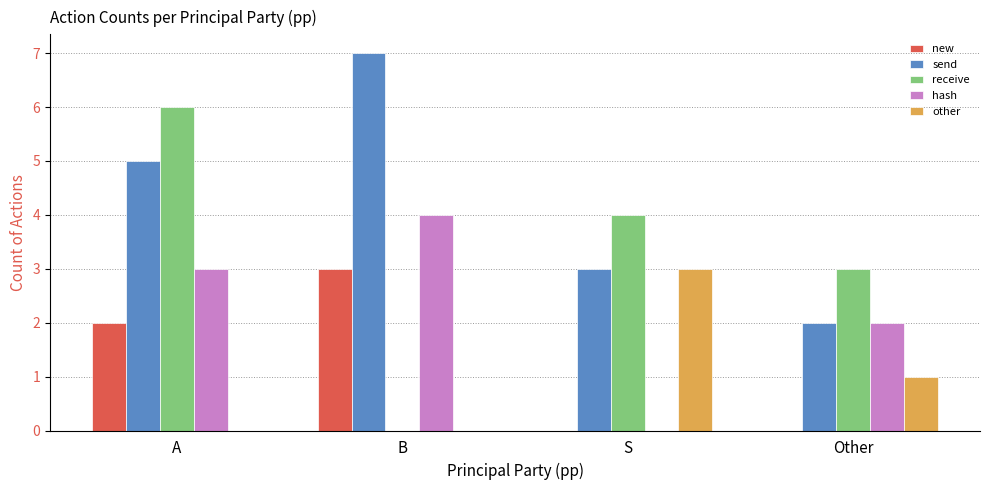

Which category has the highest value in the send series?

B